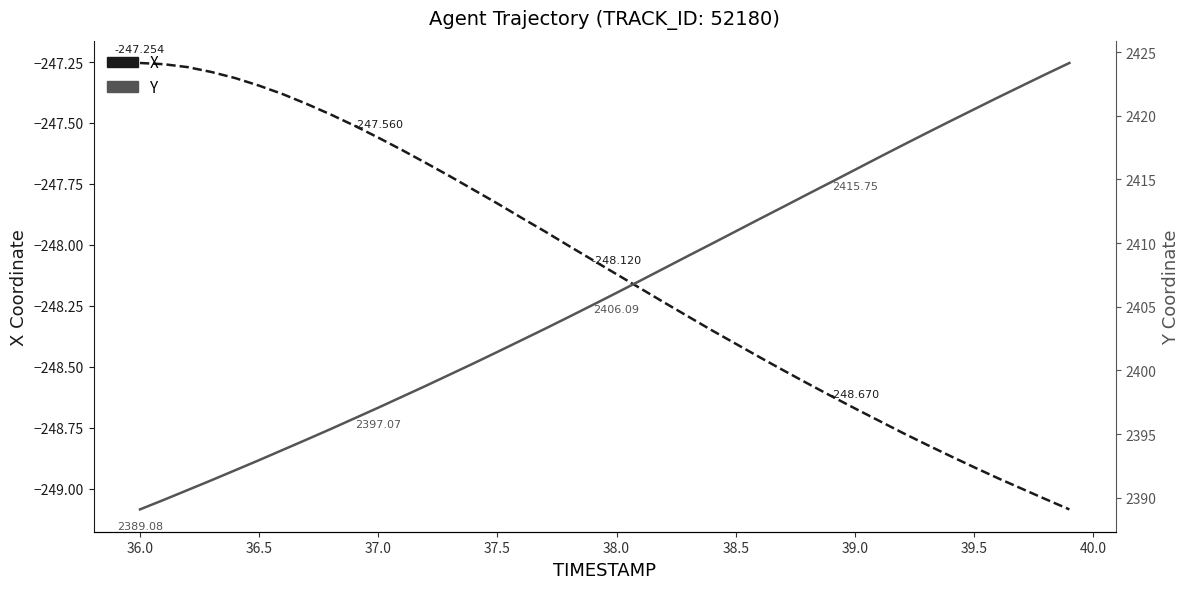

Which has a higher value, 37.5 or 37.0?

37.0